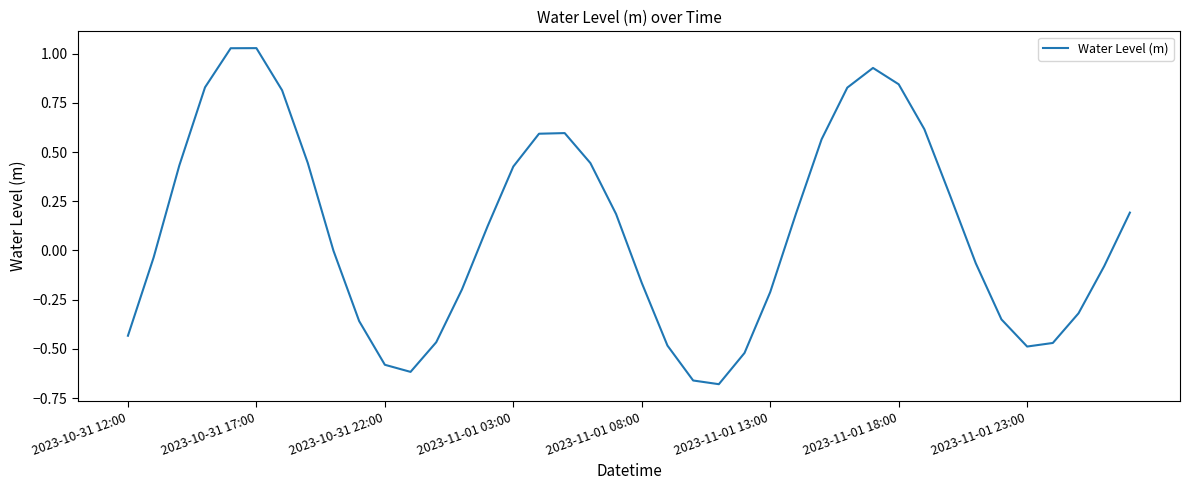

What is the difference between the maximum and minimum values?

1.7